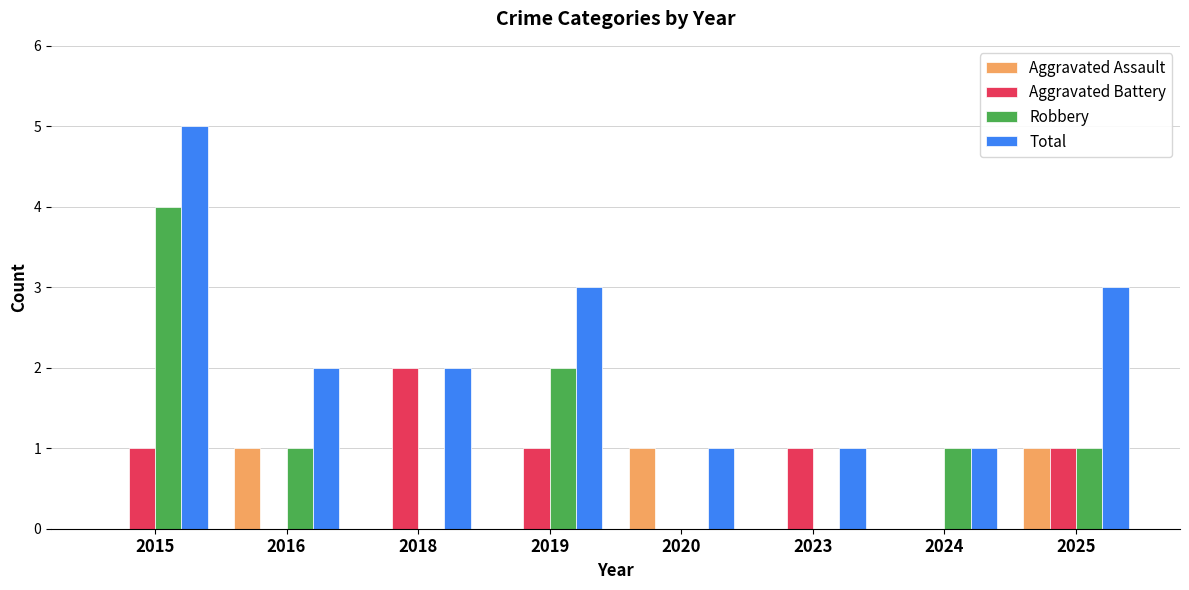

What is the spread (max minus min) of values at 2015?

5